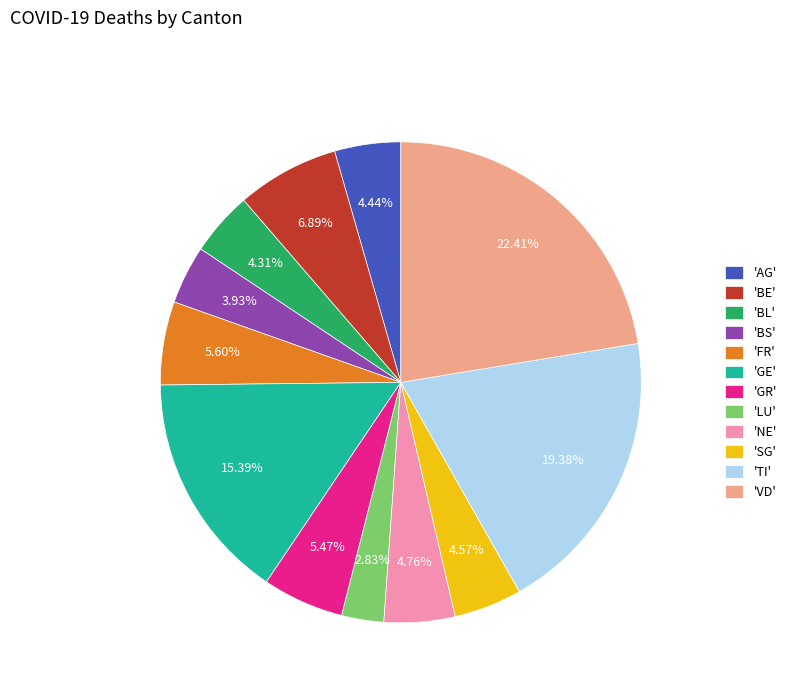

Count the number of slices in the pie.

12